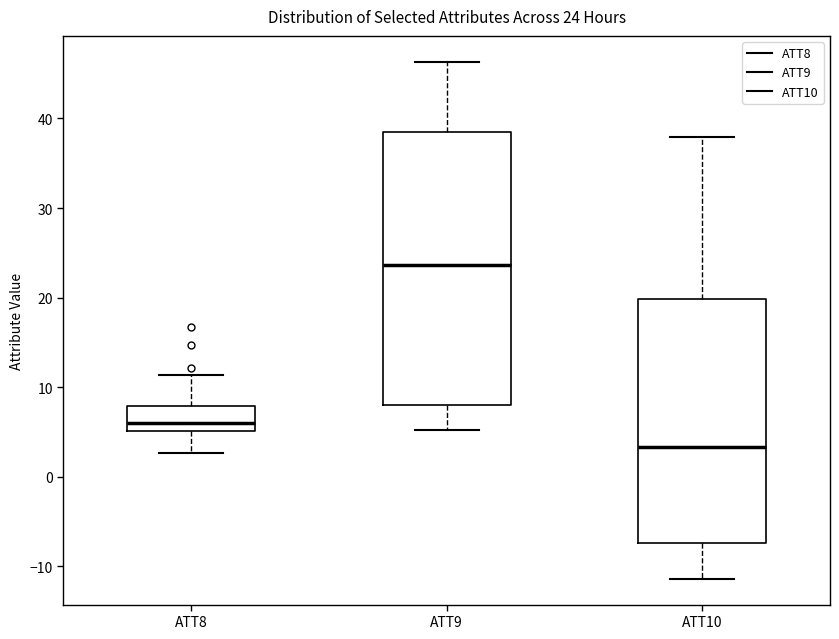

Comparing the boxes themselves (not the whiskers), which one is the tallest?

ATT9